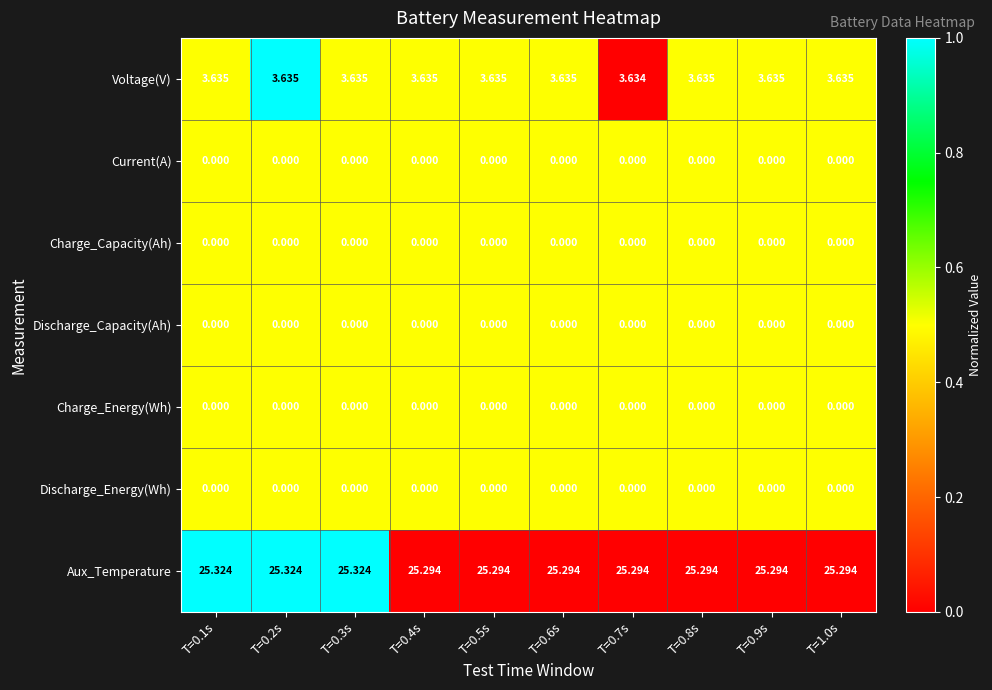

Which series has the largest total across all categories?

Aux_Temperature